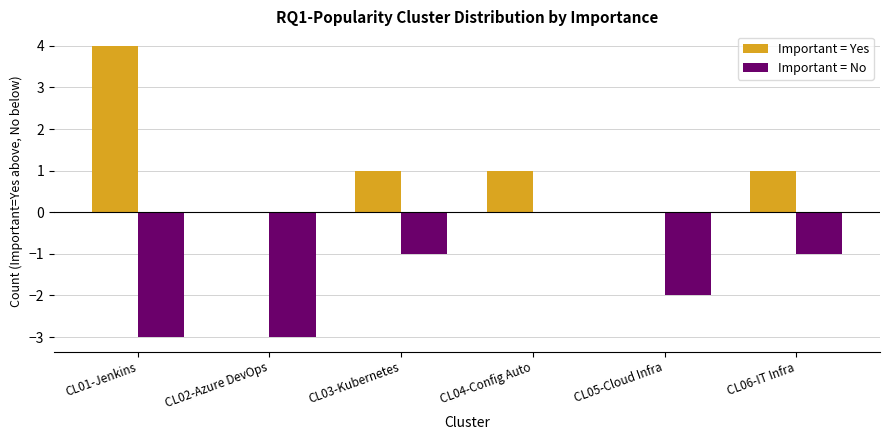

How many series are shown in this chart?

2